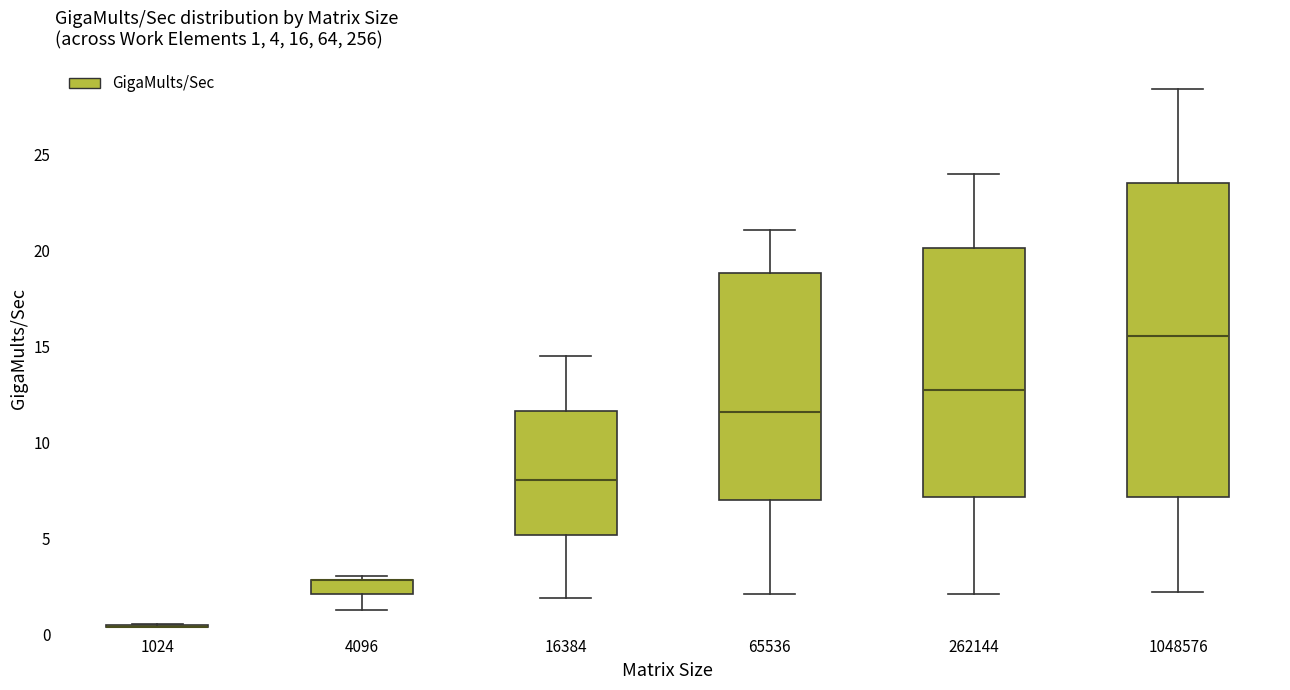

Comparing the boxes themselves (not the whiskers), which one is the tallest?

1048576